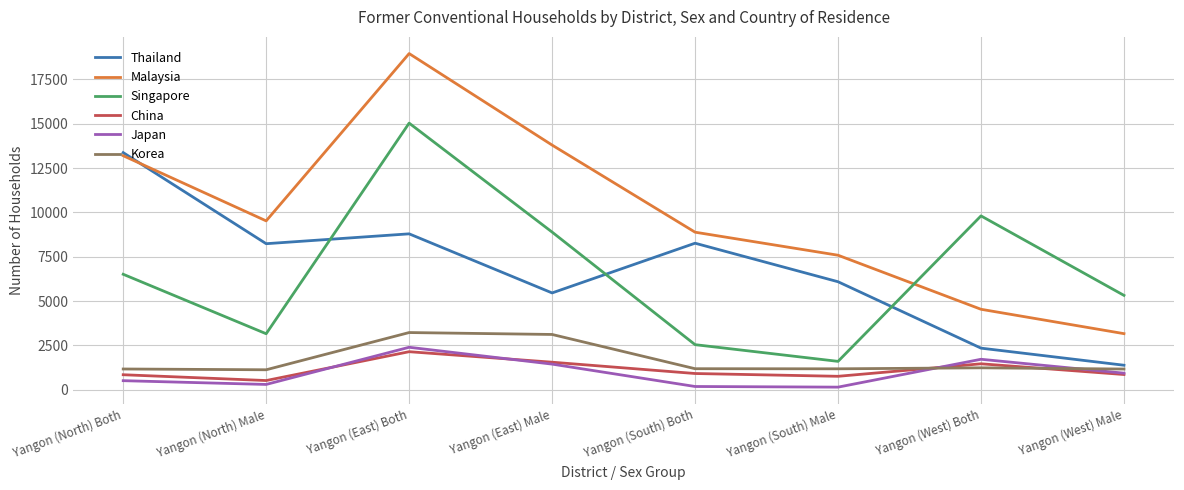

What is the difference between the maximum and minimum values in the China series?

1626